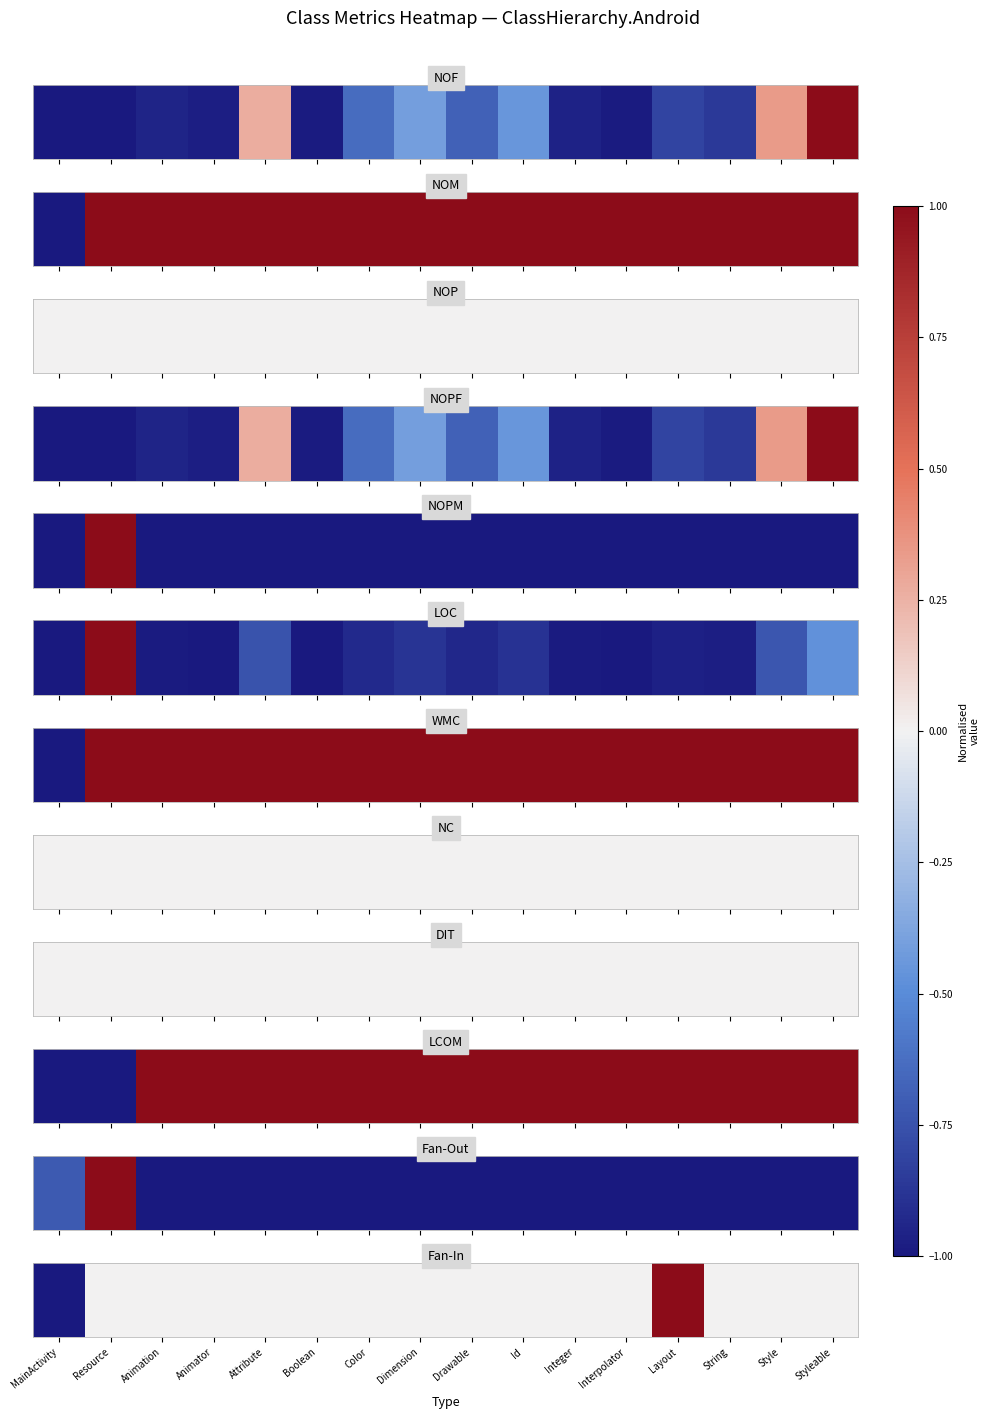

At which label is the value closest to 0?

Resource